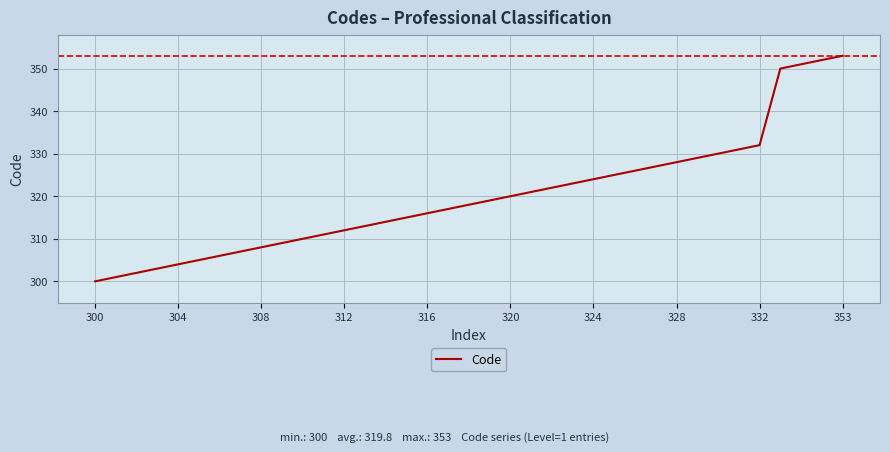

What is the smallest value displayed?

300